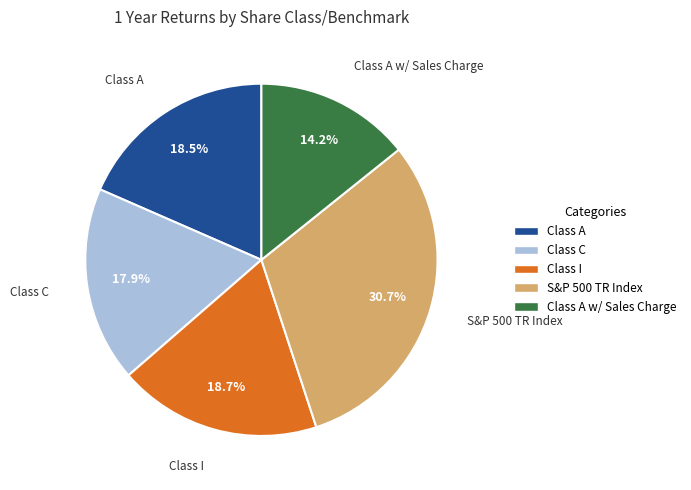

To the nearest percent, what is the combined percentage of S&P 500 TR Index and Class A w/ Sales Charge?

45%